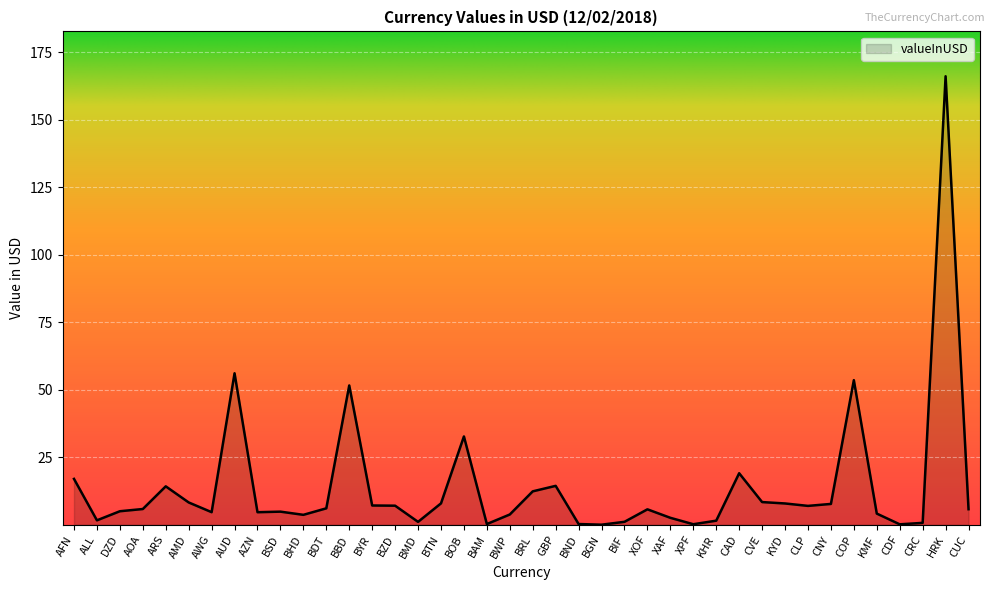

Does the chart have visible grid lines?

Yes